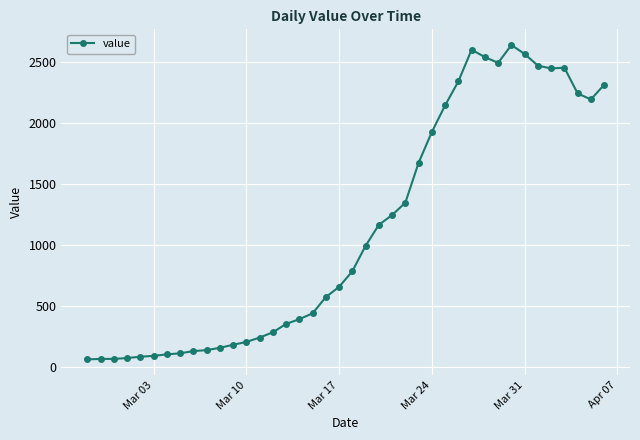

What is the value of the 16th point from the left?

352